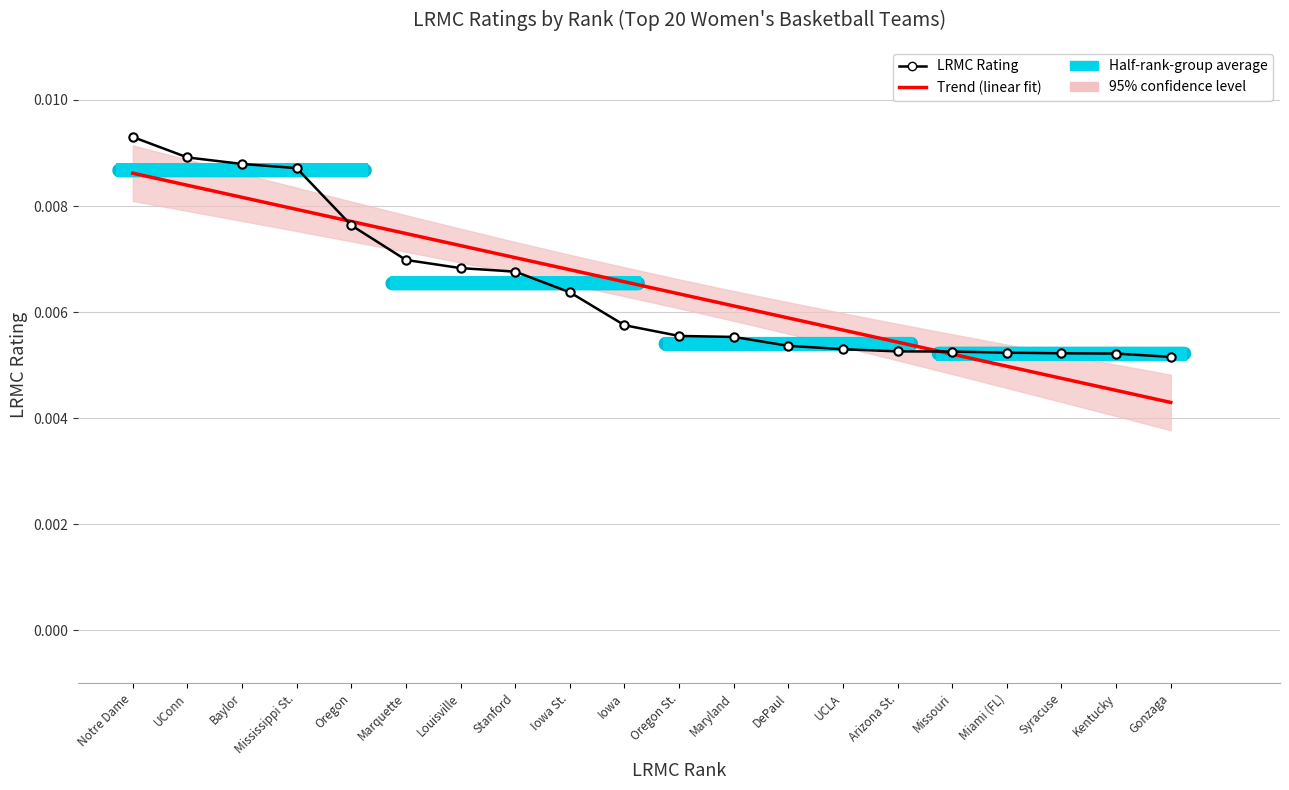

Is it true that Trend (linear fit) equals 0.0 at Arizona St.?

True